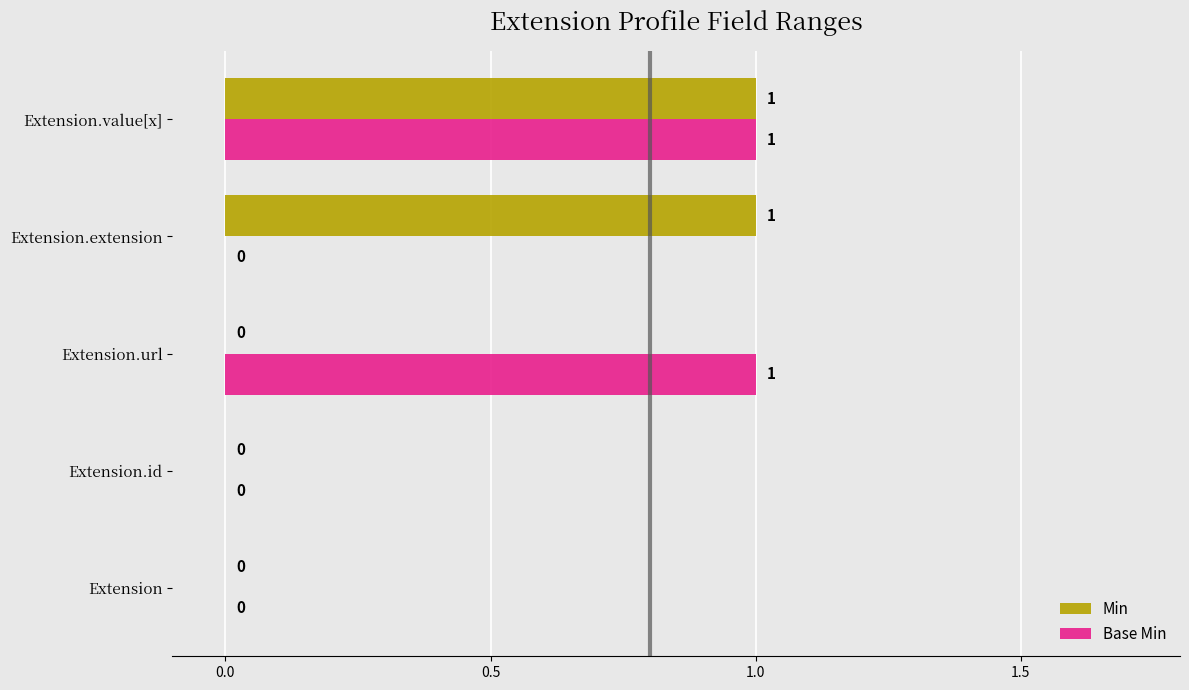

At which category is the sum across all series the highest?

Extension.value[x]